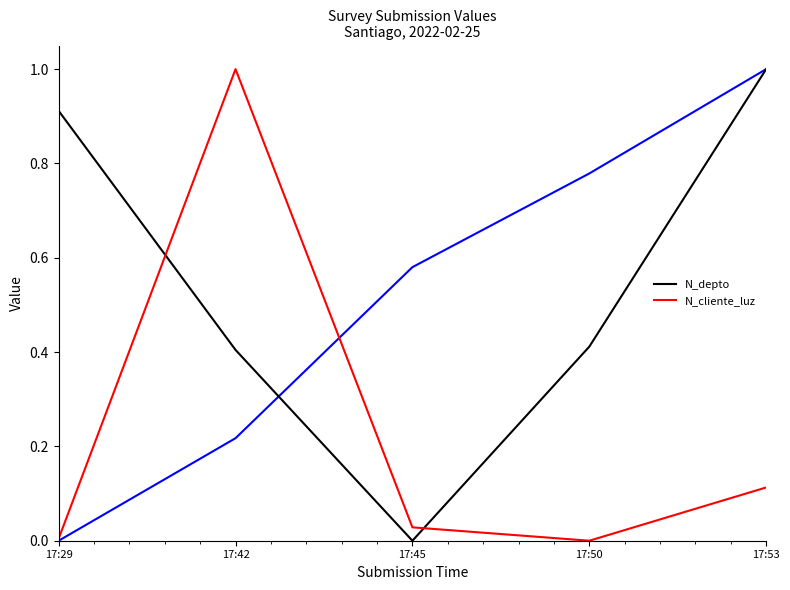

True or false: N_depto and N_cliente_luz intersect in this chart.

True